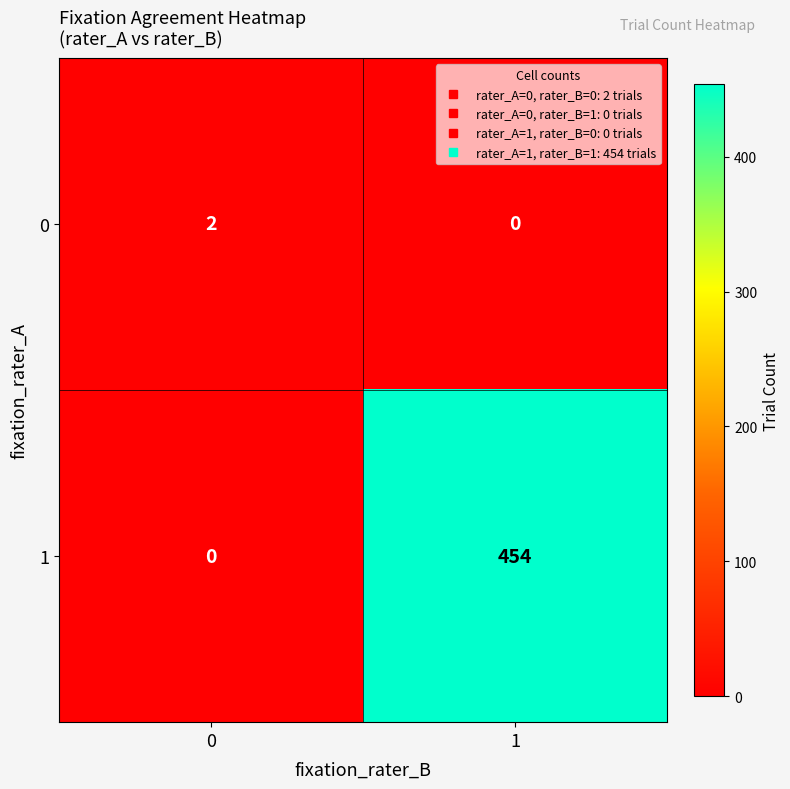

Count the number of categories in the chart.

2